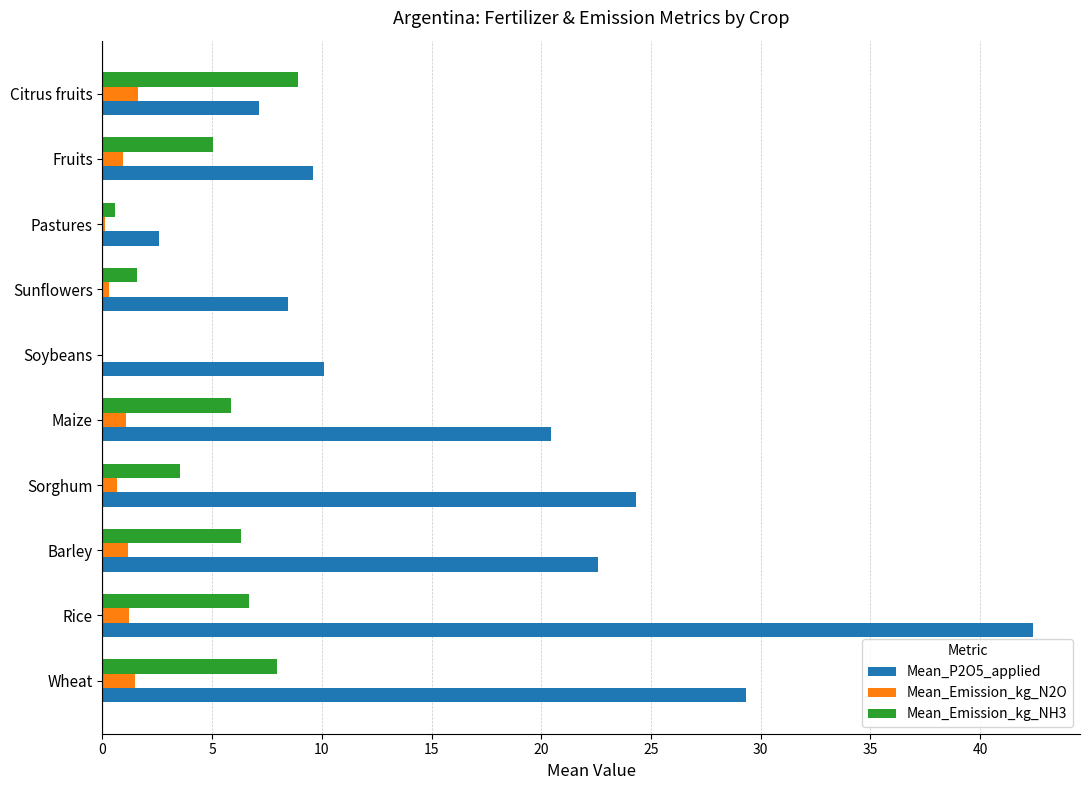

What is the maximum value shown in the chart?

42.4